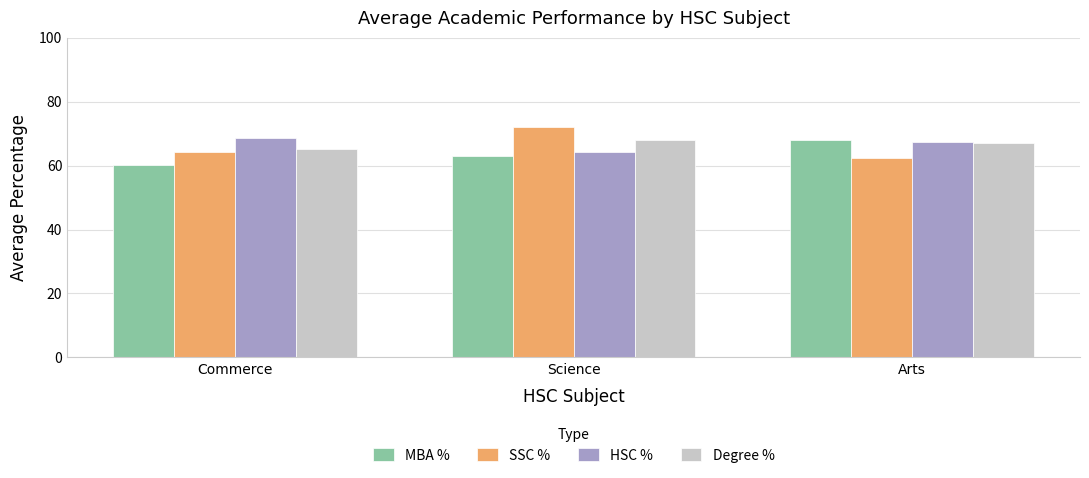

The value of Degree % at Arts is 114.1. True or false?

False